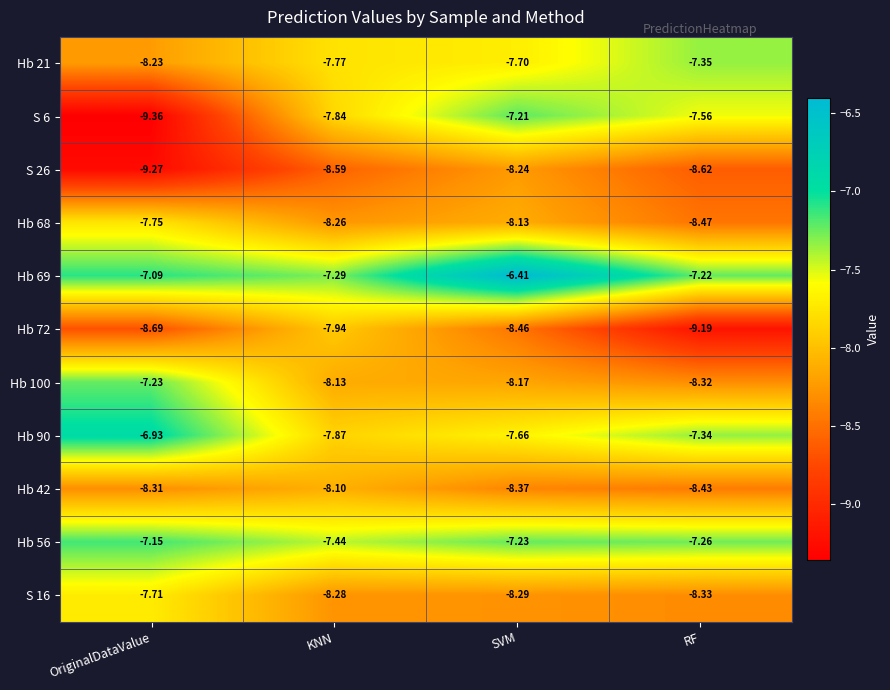

Which label corresponds to the smallest value in the chart?

OriginalDataValue